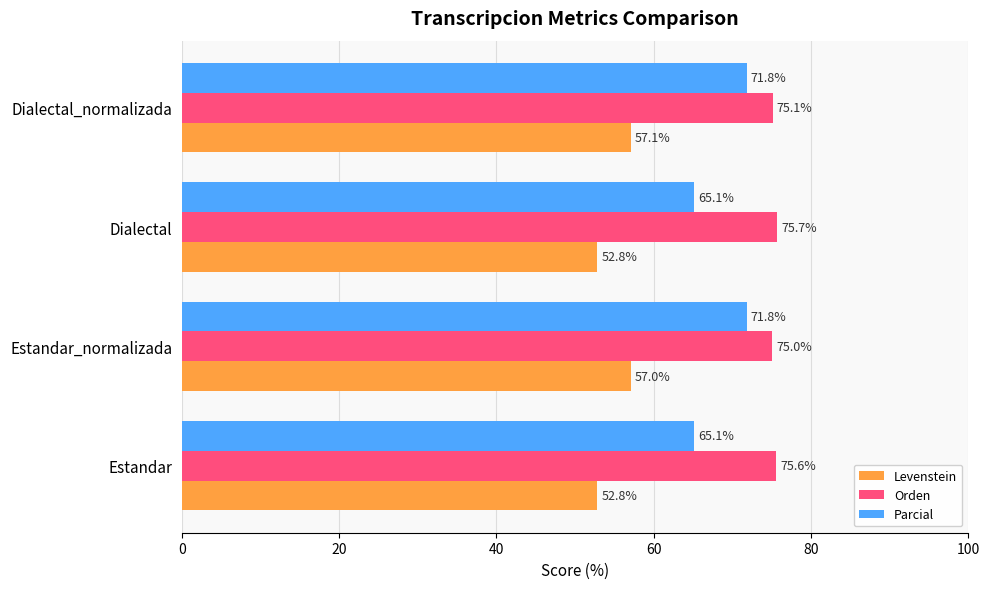

Which series has the largest total across all categories?

Orden